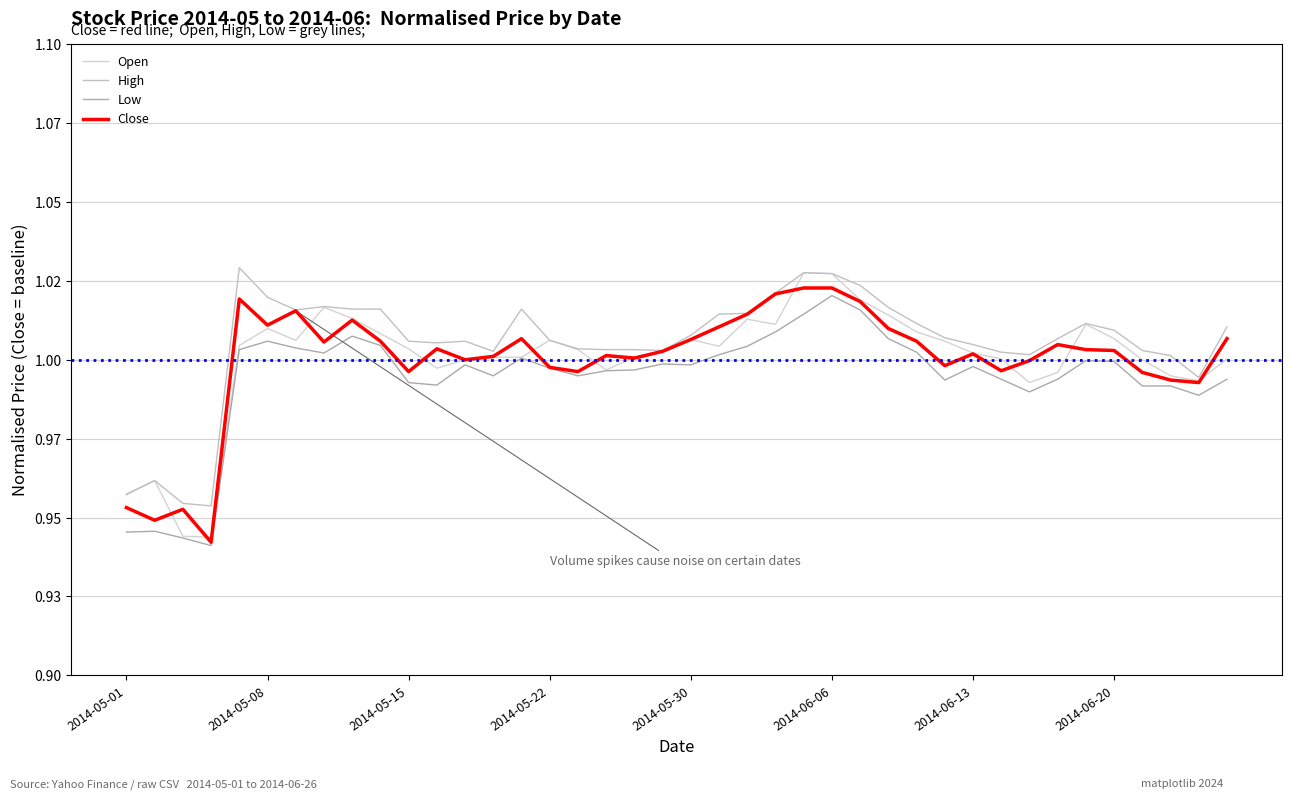

At how many categories does at least one series exceed 0?

40